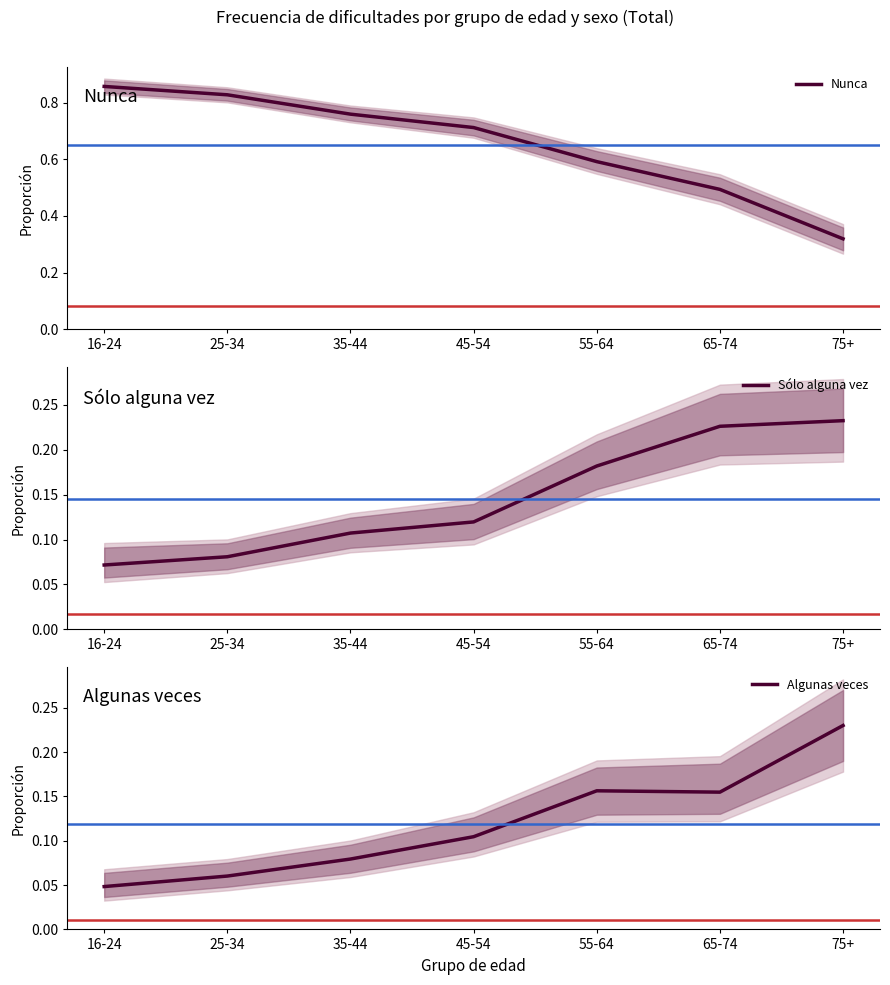

Which series has the largest total across all categories?

Nunca